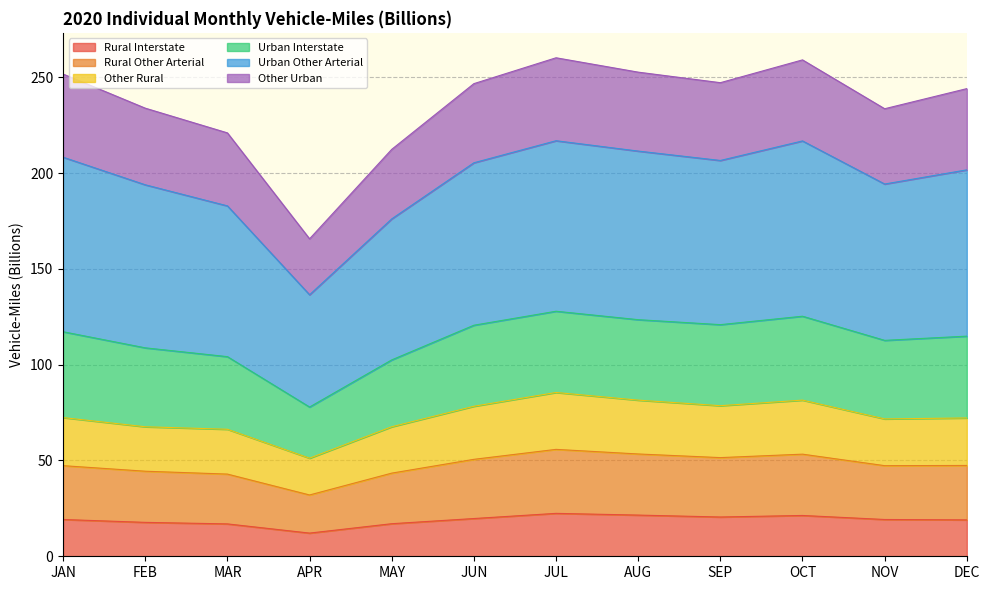

Which category has the lowest value in the Urban Other Arterial series?

APR